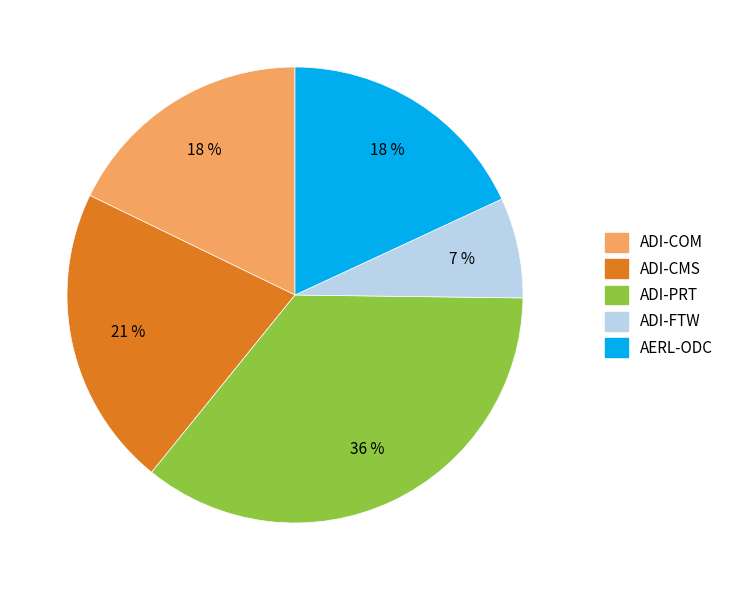

To the nearest percent, what is the average slice percentage?

20%